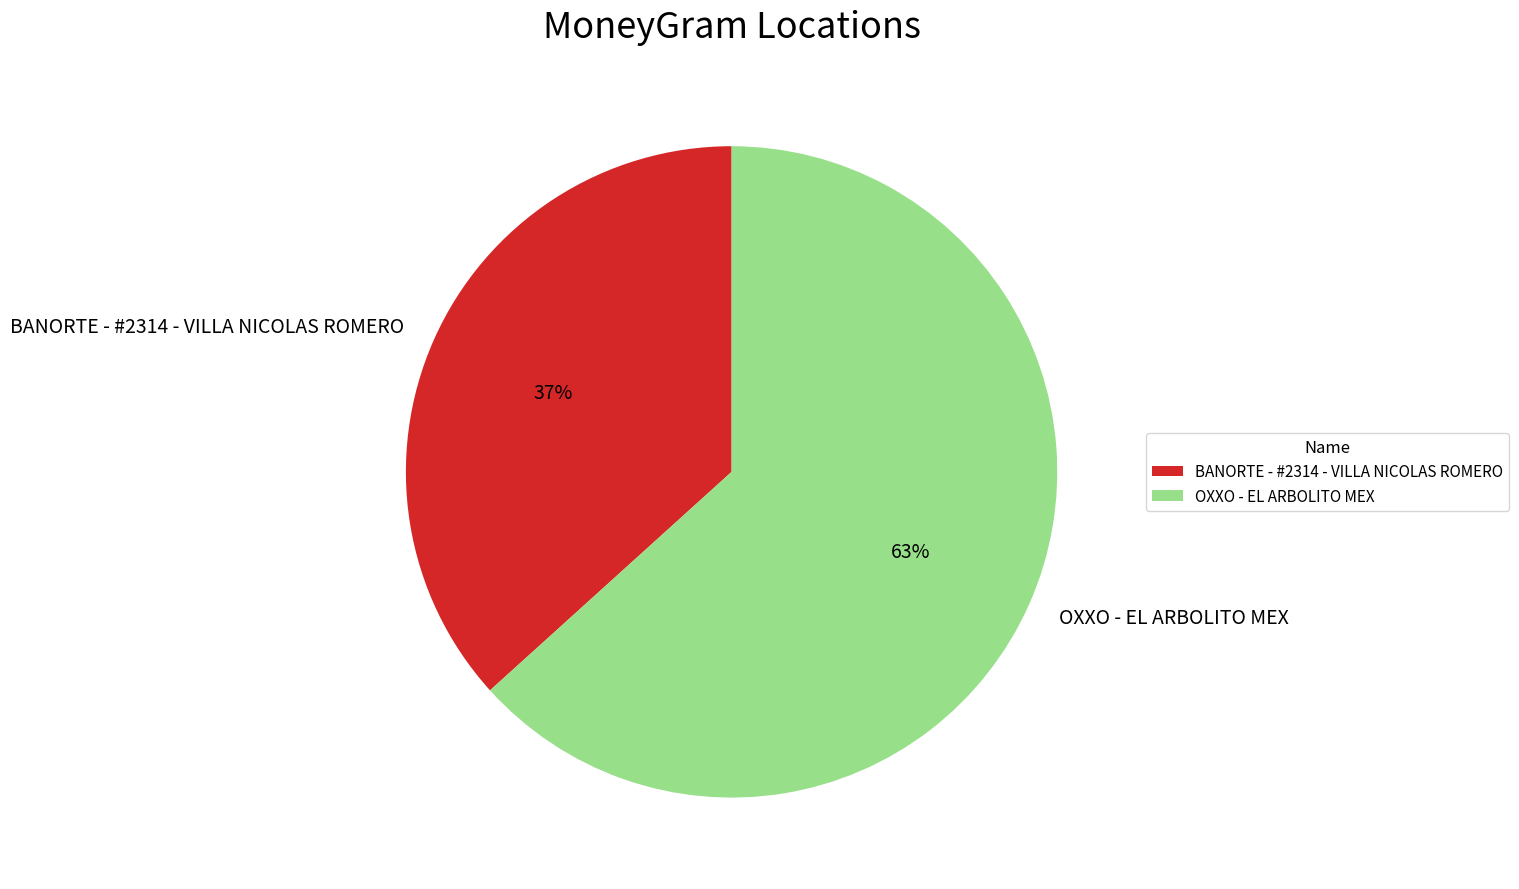

Rank the categories by value from highest to lowest.

OXXO - EL ARBOLITO MEX, BANORTE - #2314 - VILLA NICOLAS ROMERO